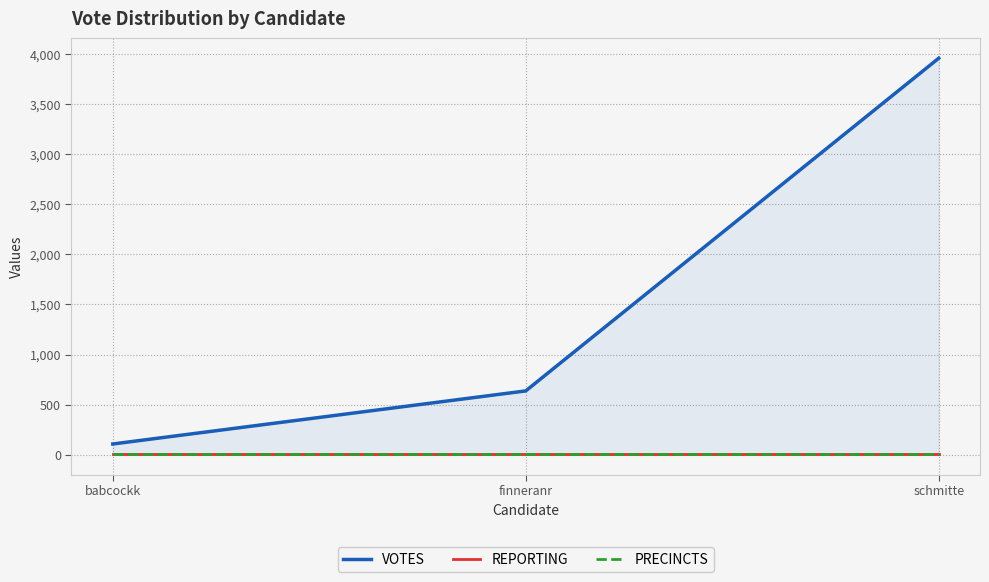

The value of REPORTING at babcockk is 11. True or false?

True